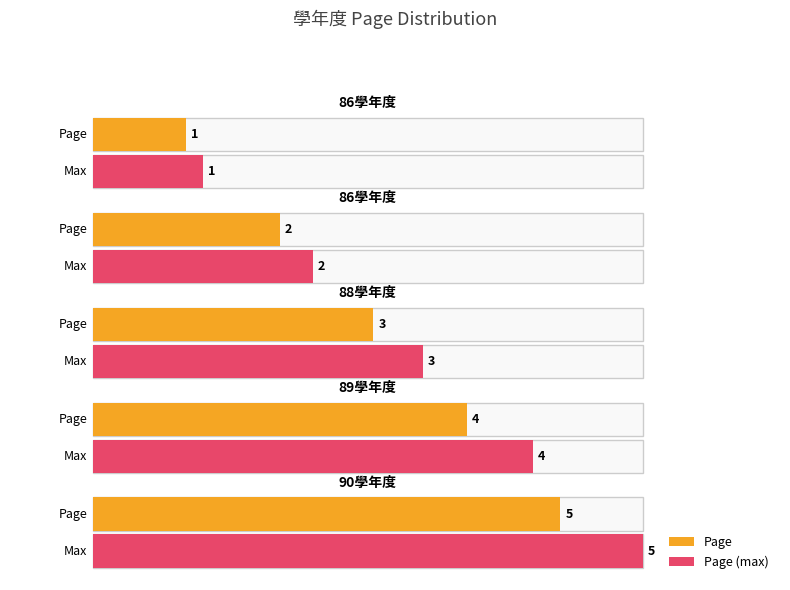

How many data points does each series have?

5